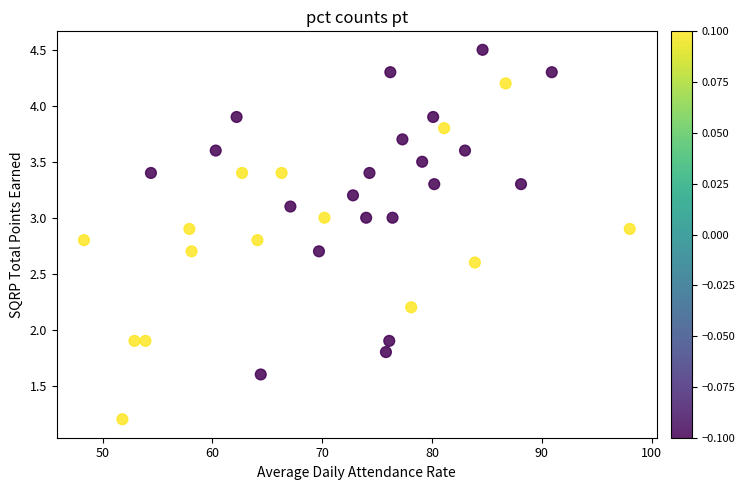

What is the range of Y values (max minus min)?

3.3